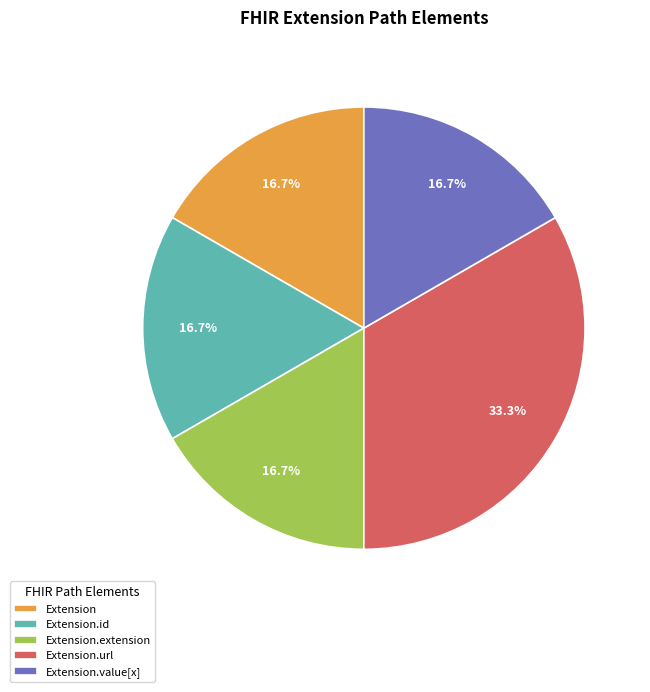

Is Extension the majority of the pie?

No